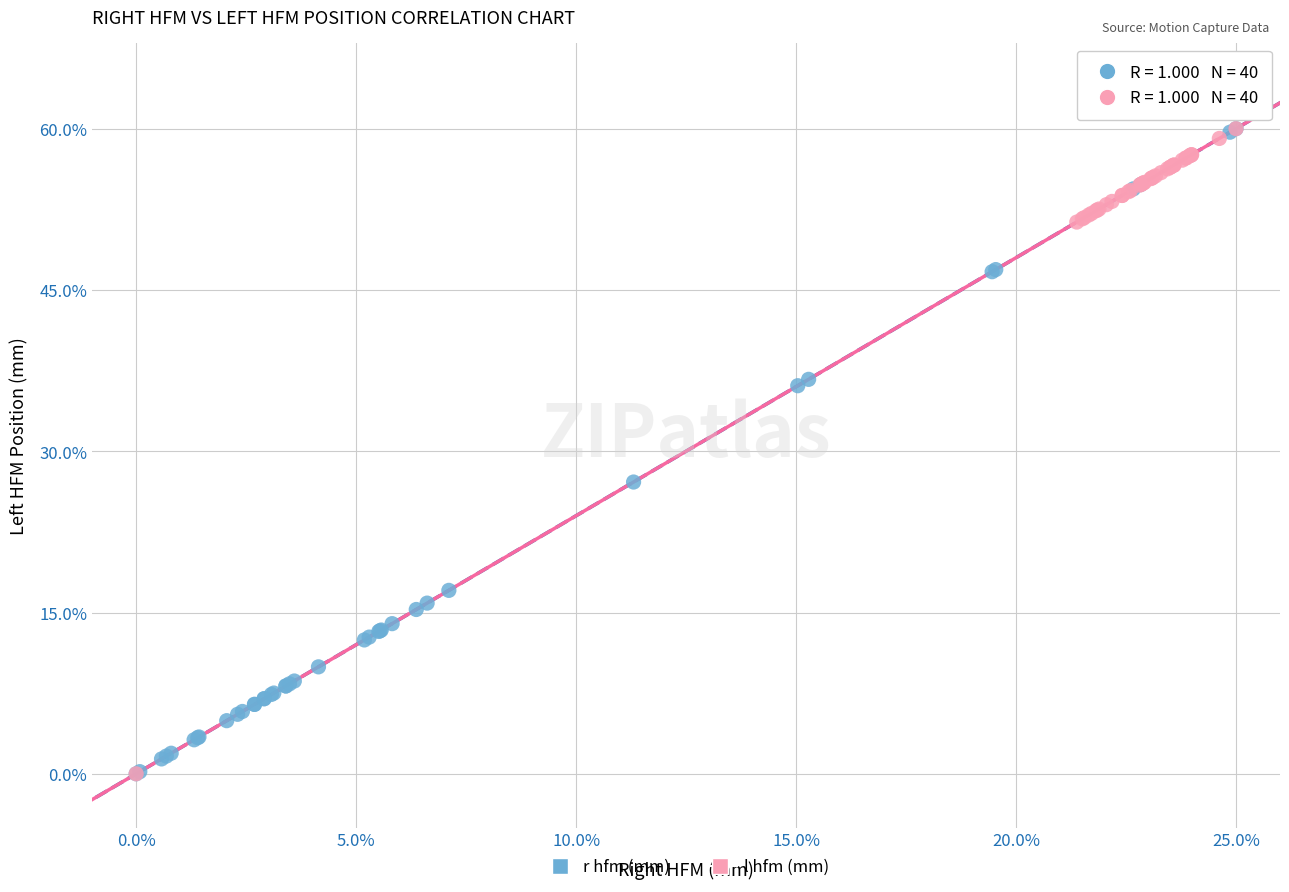

What are all the series names shown in the legend?

r hfm (mm), l hfm (mm)